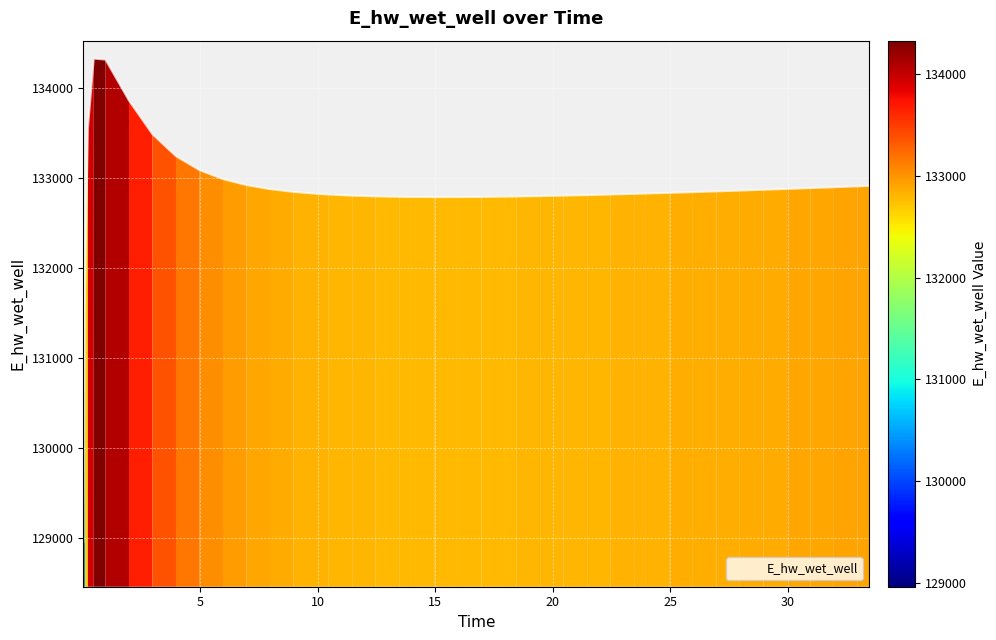

What is the difference between the maximum and minimum values?

5370.6